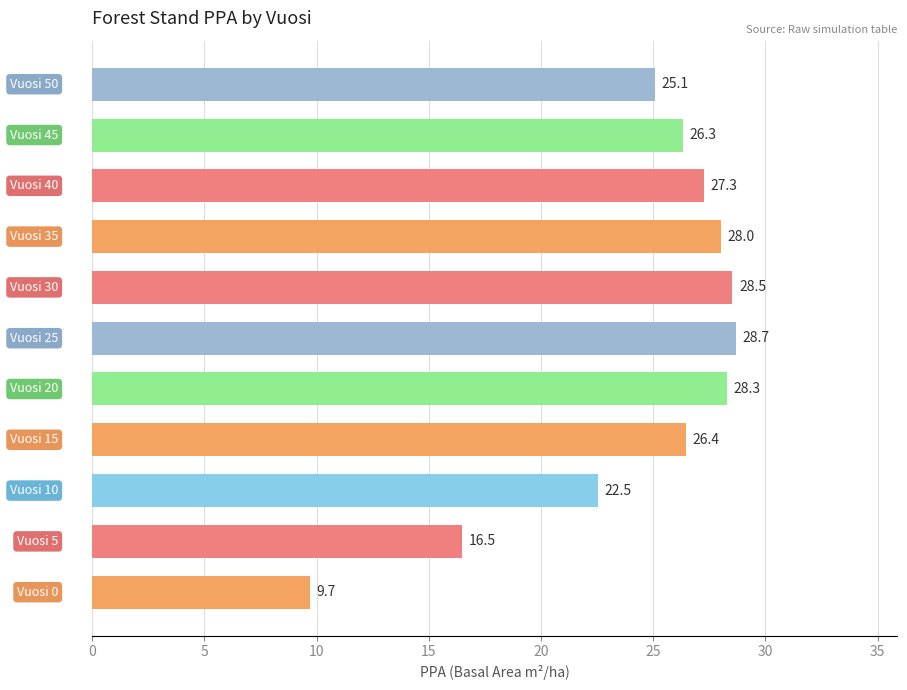

What is the average value?

24.3